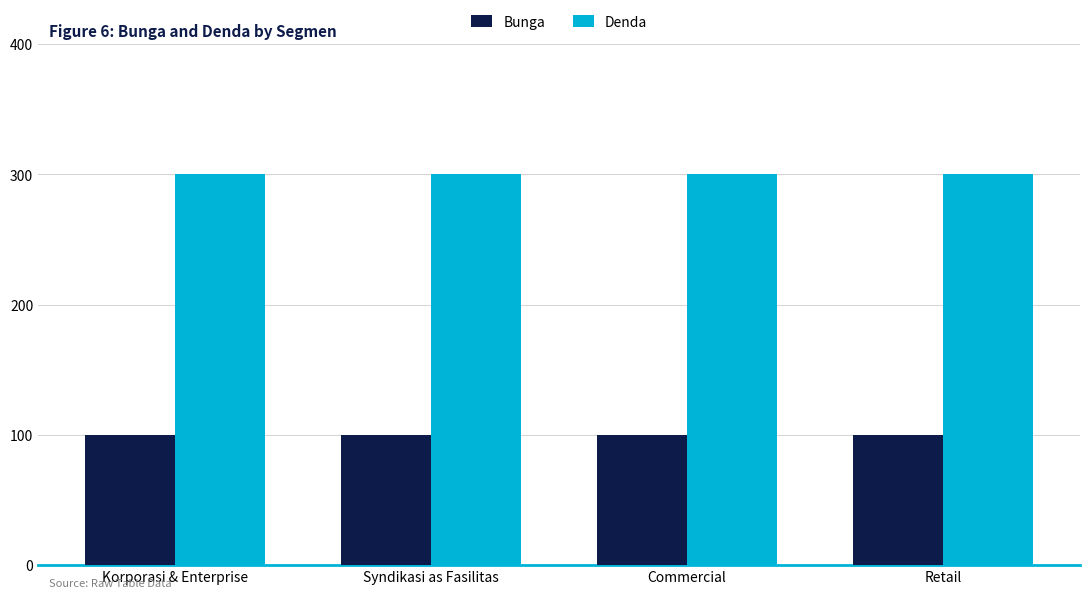

What is the lowest value of the Bunga series?

100